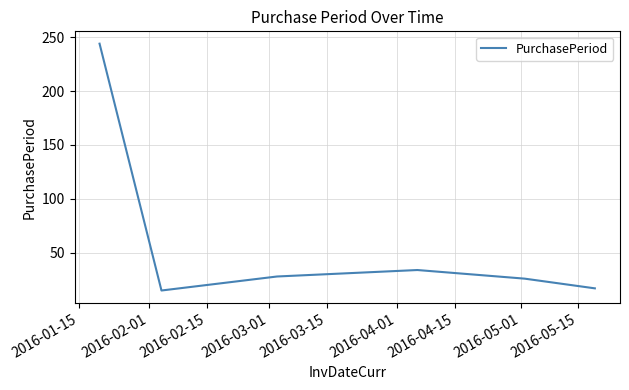

How many interior local peaks (higher than both neighbors) does the data have?

1